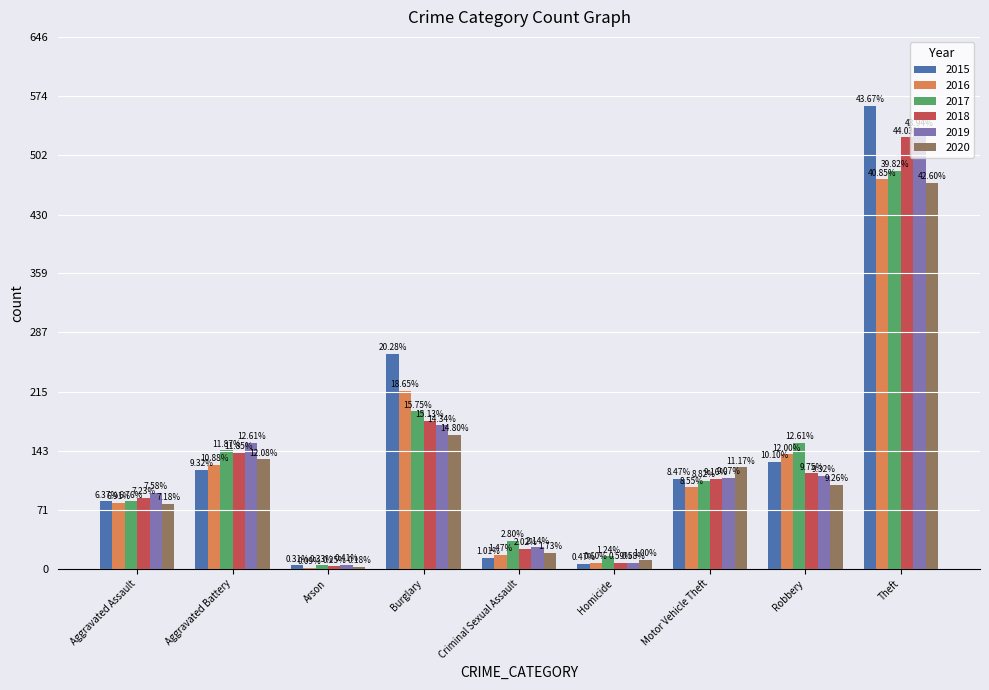

Are the bars grouped side by side (vs. stacked)?

Yes